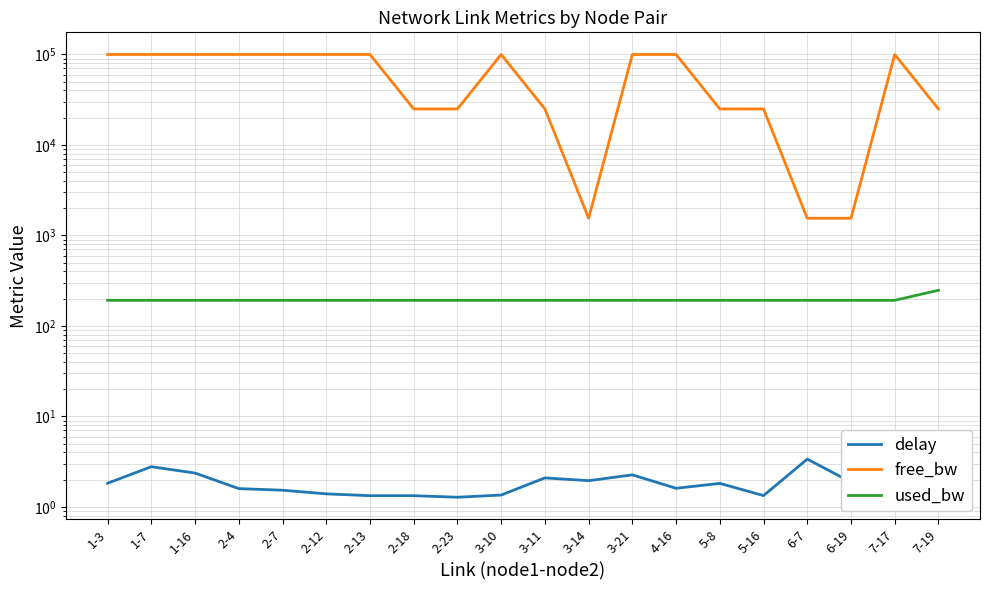

Which series changed the most between 1-7 and 3-11?

free_bw